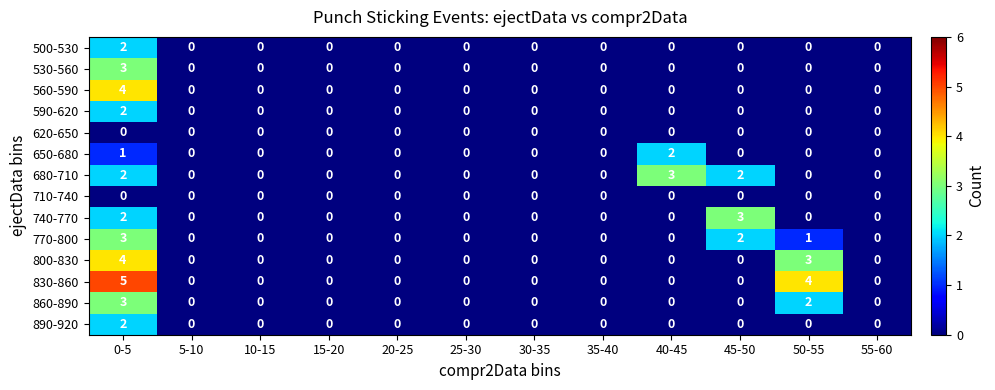

Which series changed the most between 40-45 and 55-60?

680-710